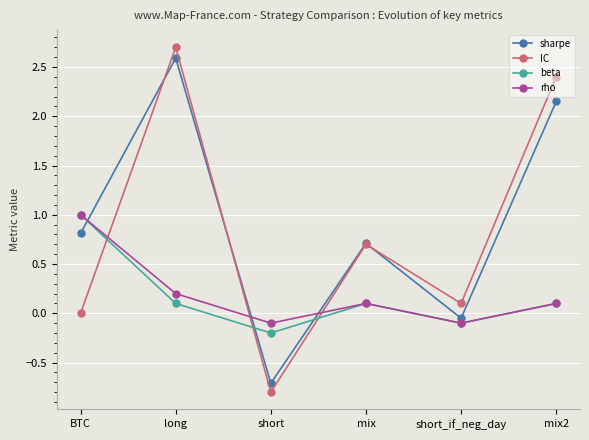

What is the sum of the sharpe values at short_if_neg_day and short?

-0.8